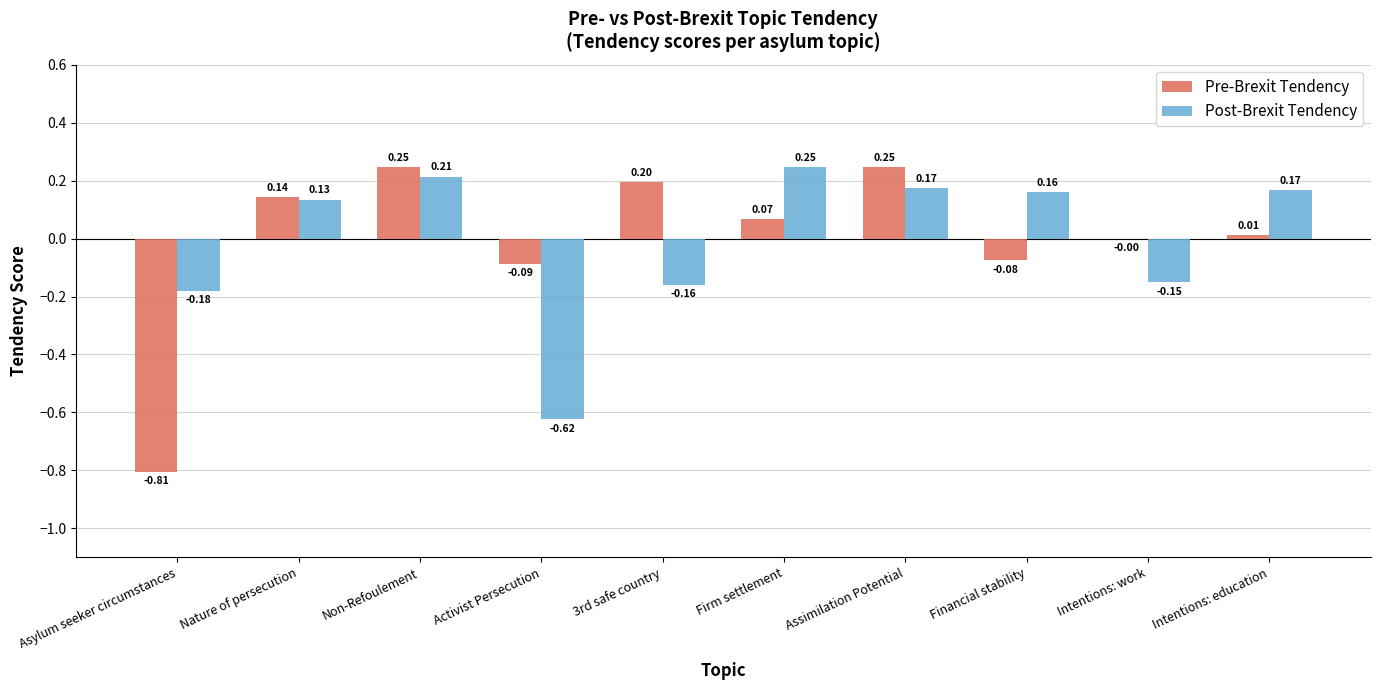

What value does the Post-Brexit Tendency series have at Non-Refoulement?

0.2